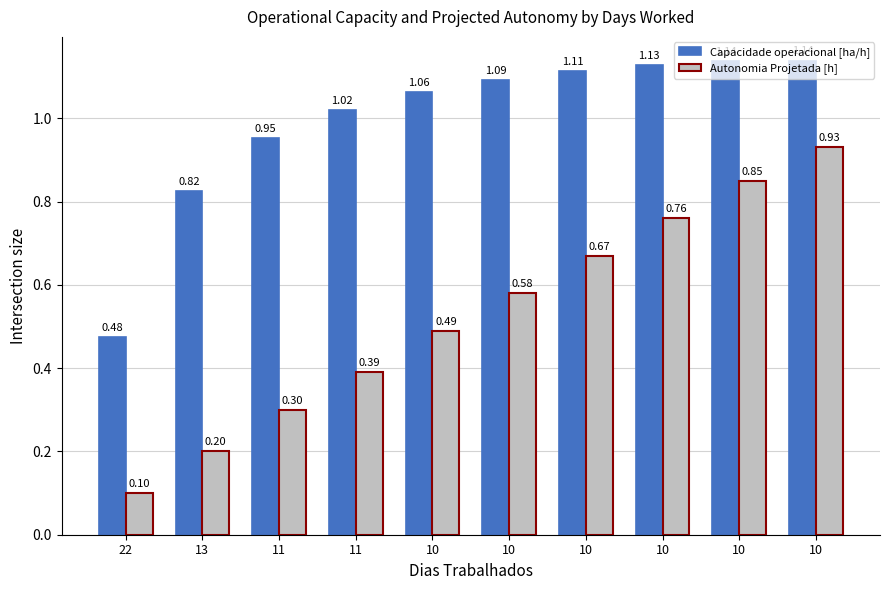

Which category has the highest value in the Autonomia Projetada [h] series?

10